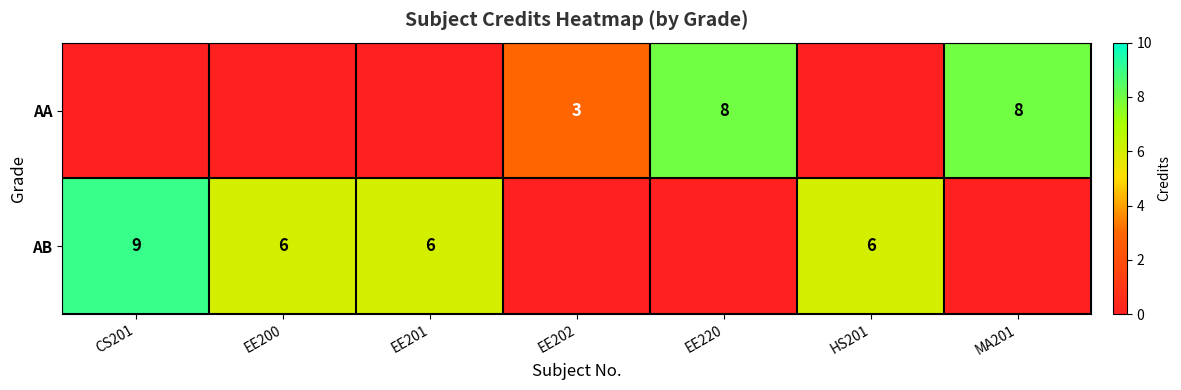

The value of AB at HS201 is 9. True or false?

False